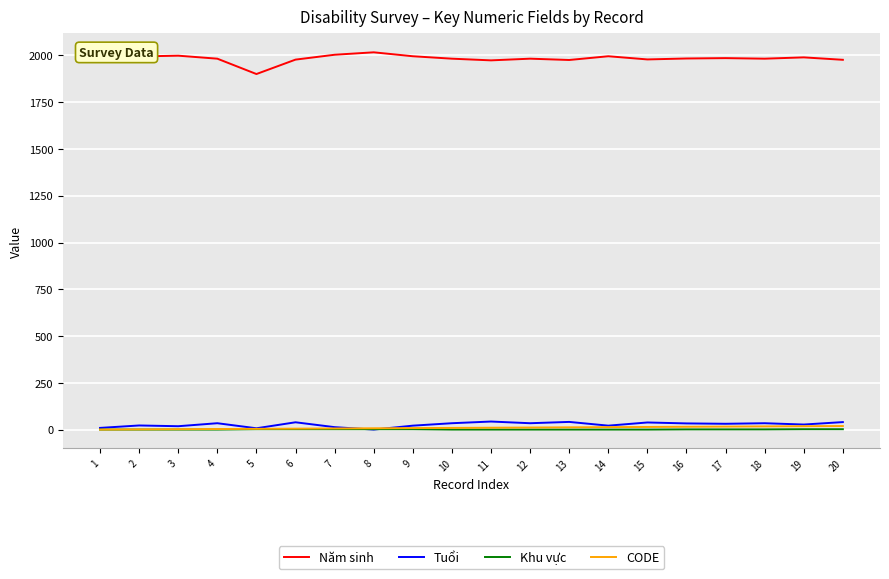

What is the maximum value shown in the chart?

2016